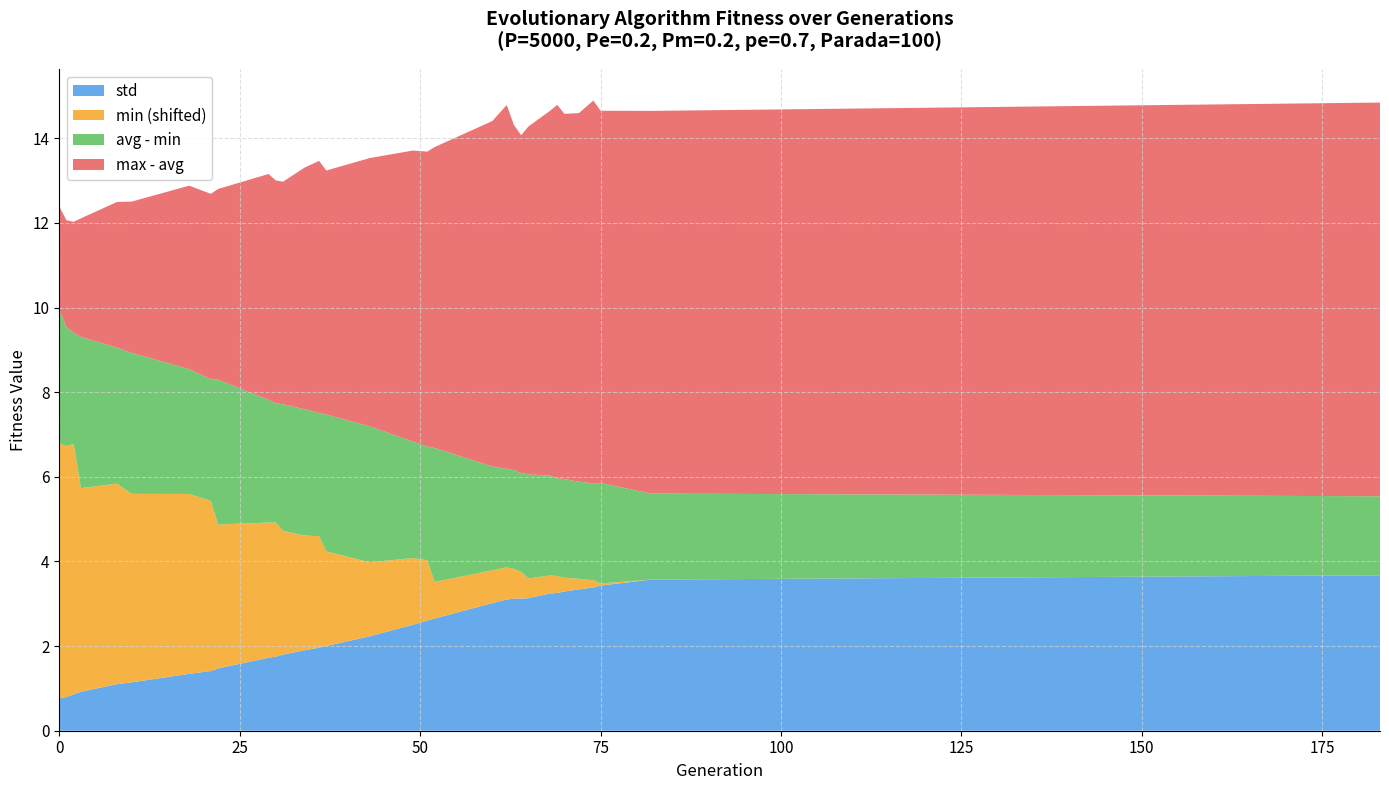

What is the minimum value for std?

0.8